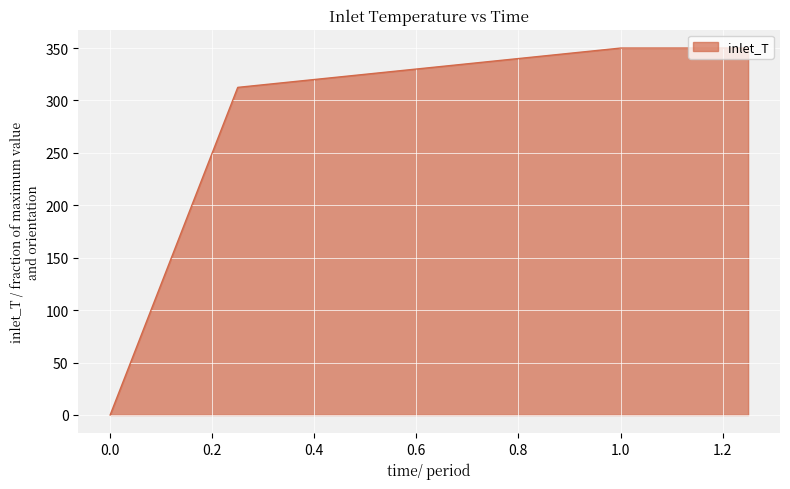

True or false: the data has more than 2 interior local peaks.

False